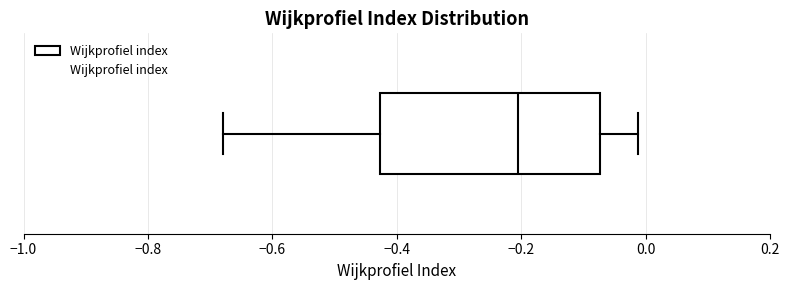

Where is the left edge of the box on the x-axis? The values are not printed on the chart, so give them approximately, as read against the axis.

-0.42